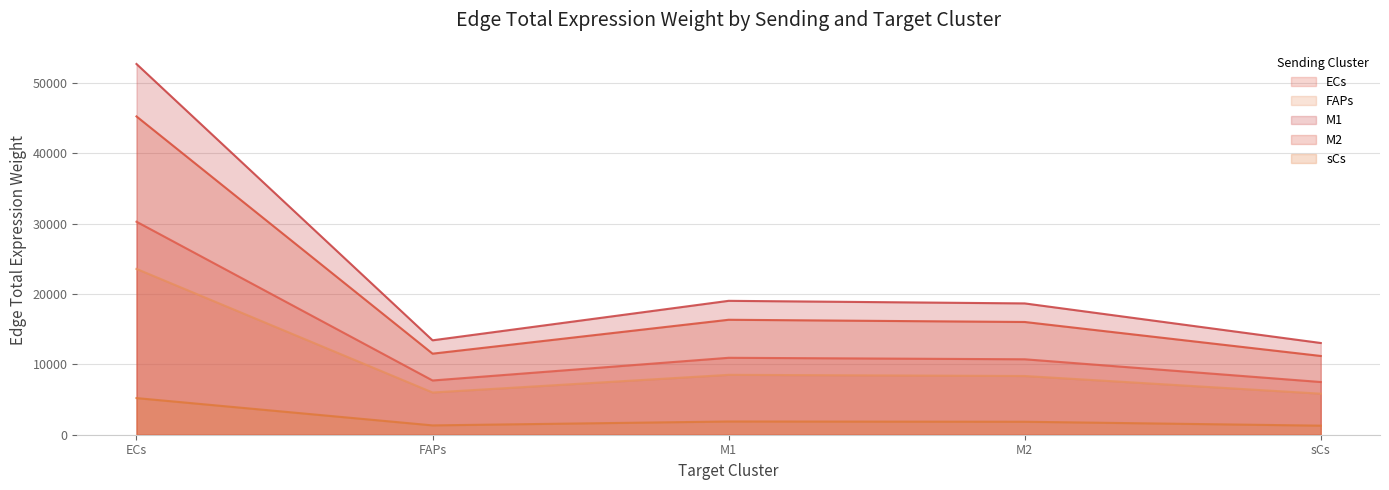

At which label is sCs closest to 28212?

M1